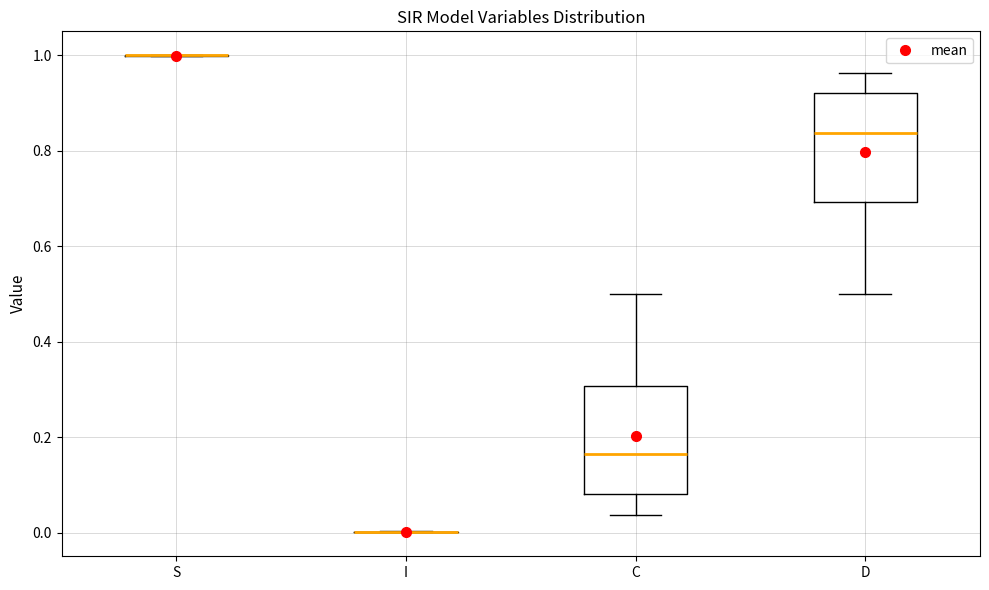

Reading left to right, transcribe this box plot: for each box, give where its median line is, the range the box spans, and where its two whiskers end, as read against the y-axis. The values are not printed on the chart, so give them approximately, as read against the axis.

S: box collapsed to a line at 1.00, whiskers 1.00 to 1.00
I: box collapsed to a line at 0.00, whiskers 0.00 to 0.00
C: median 0.16, box 0.08 to 0.30, whiskers 0.04 to 0.50
D: median 0.84, box 0.70 to 0.92, whiskers 0.50 to 0.96